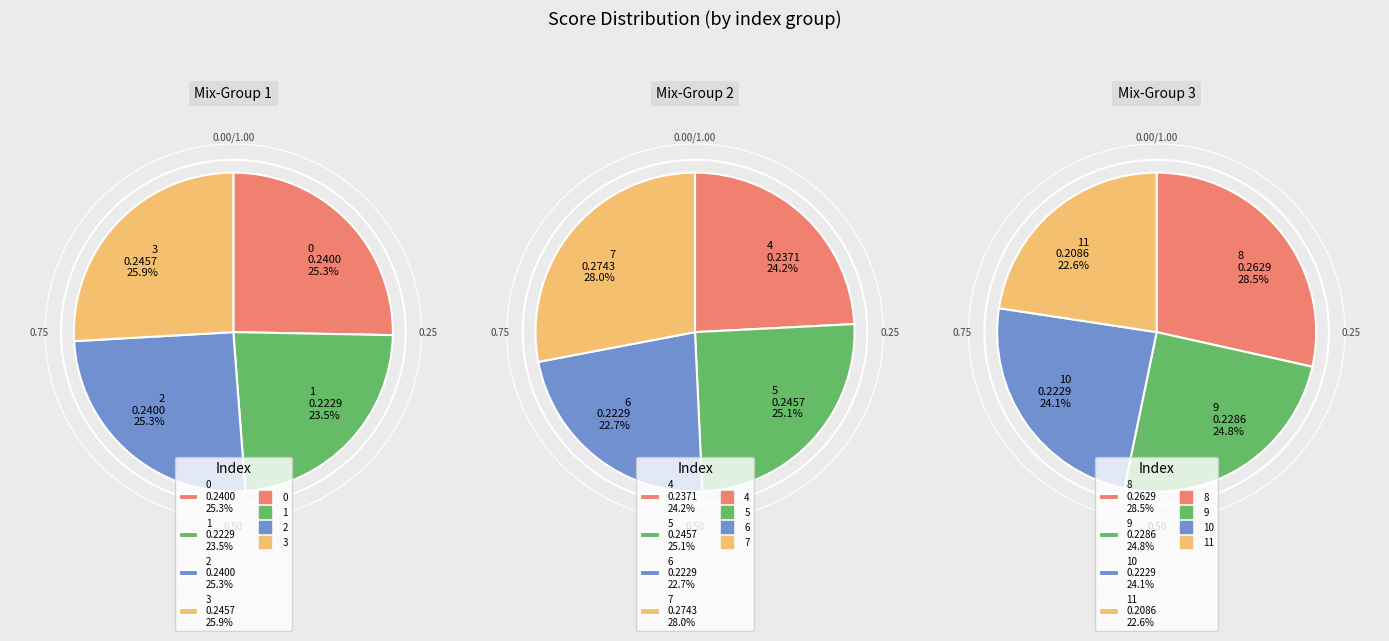

Which slice is the smallest?

11